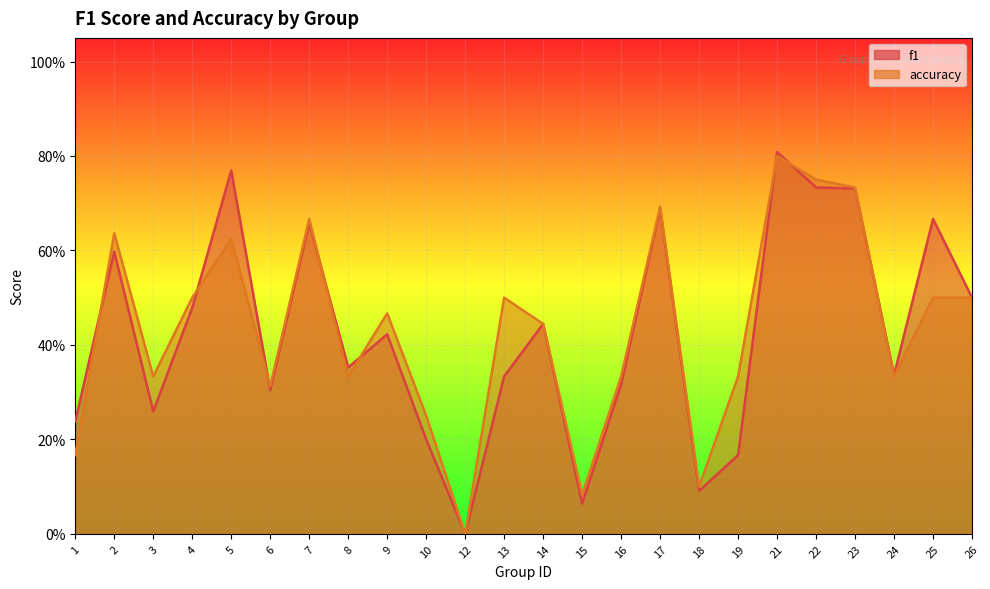

Reading left to right, transcribe all the data shown in this chart.

f1: 0.2	0.6	0.3	0.5	0.8	0.3	0.7	0.4	0.4	0.2	0.0	0.3	0.4	0.1	0.3	0.7	0.1	0.2	0.8	0.7	0.7	0.3	0.7	0.5
accuracy: 0.2	0.6	0.3	0.5	0.6	0.3	0.7	0.3	0.5	0.2	0.0	0.5	0.4	0.1	0.3	0.7	0.1	0.3	0.8	0.8	0.7	0.3	0.5	0.5